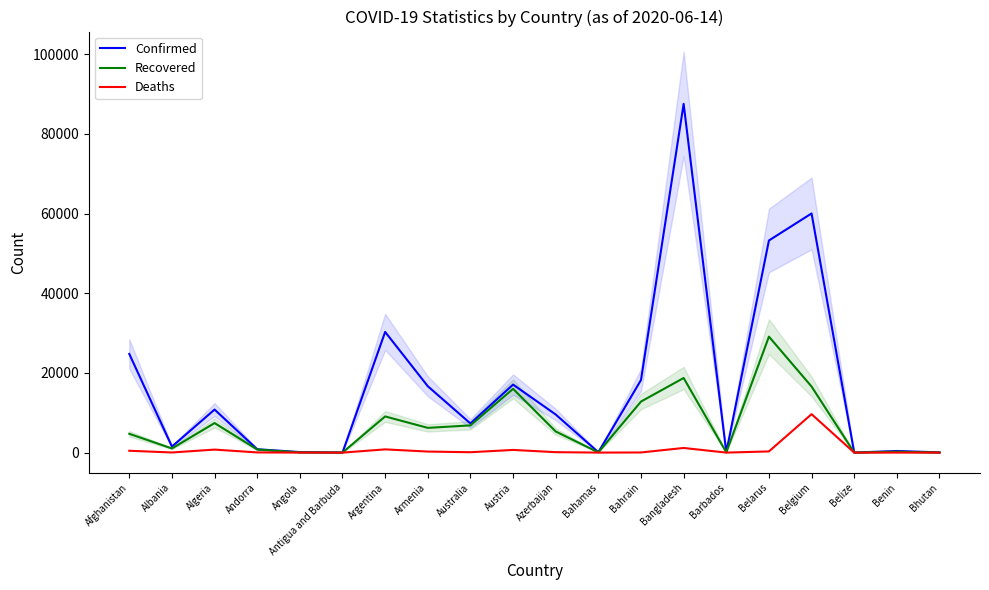

What are all the series names shown in the legend?

Confirmed, Recovered, Deaths